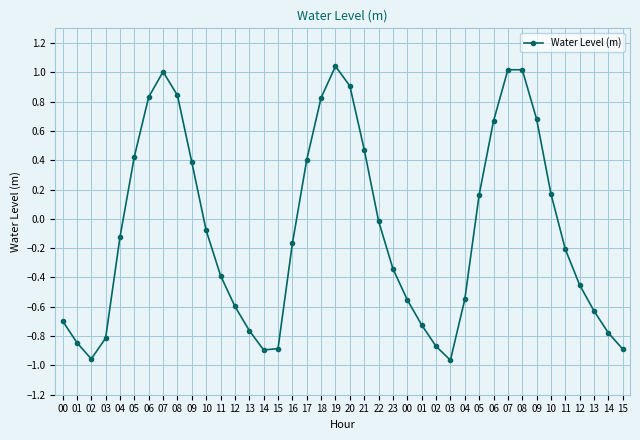

Where is the data nearest to the value 0?

22